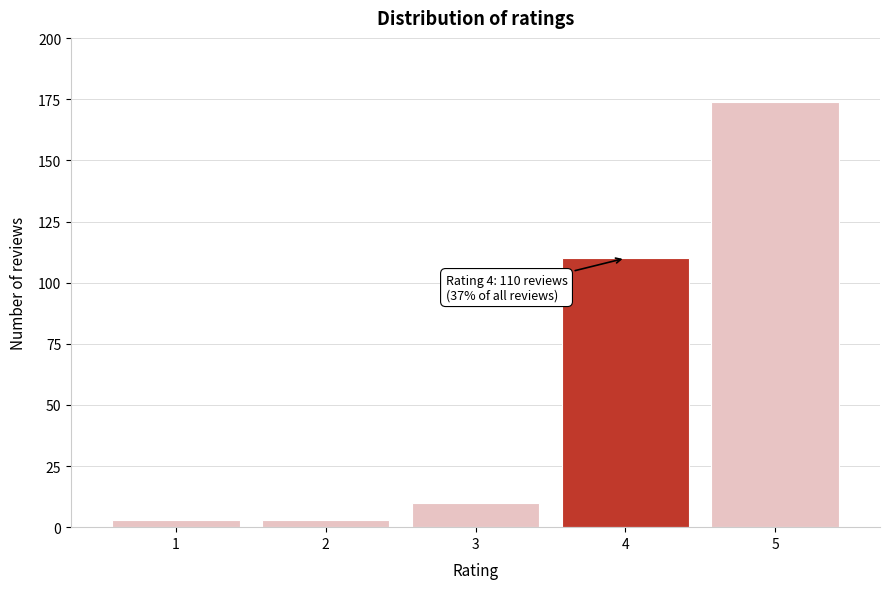

Reading left to right, what are all the values shown in this chart?

1=3	2=3	3=10	4=110	5=174